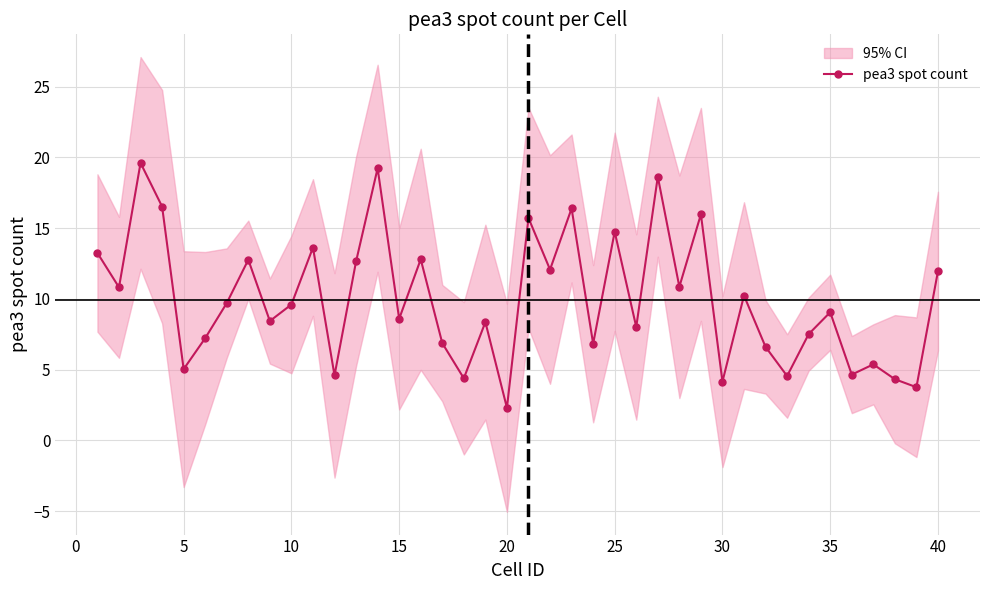

What is the difference between the maximum and minimum values?

17.3